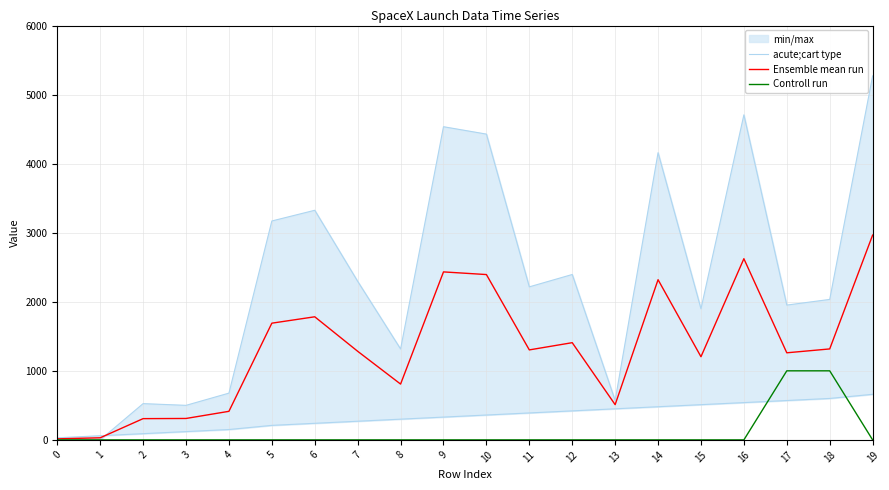

Which has a higher value, 16 or 4?

16